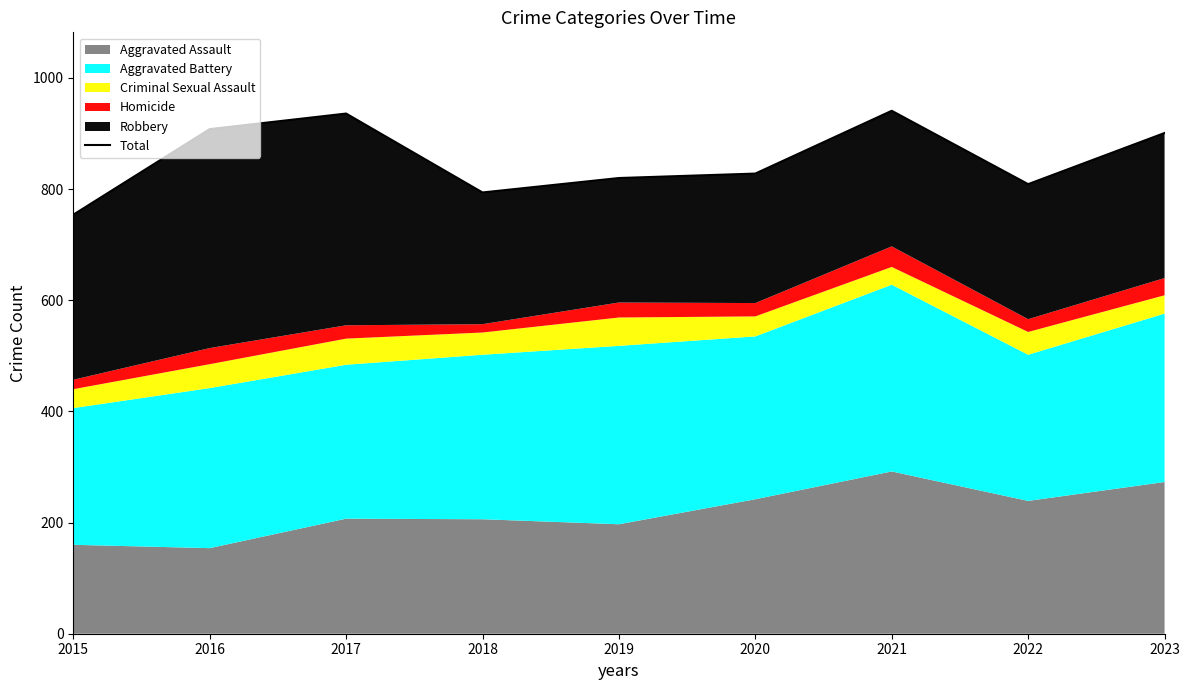

What is the value of the 9th point from the left?

901